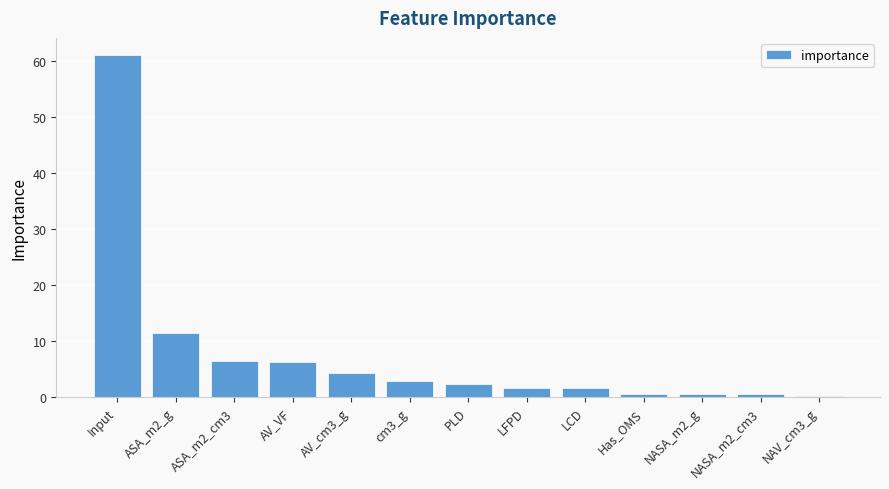

Which has a higher value, LFPD or NASA_m2_cm3?

LFPD